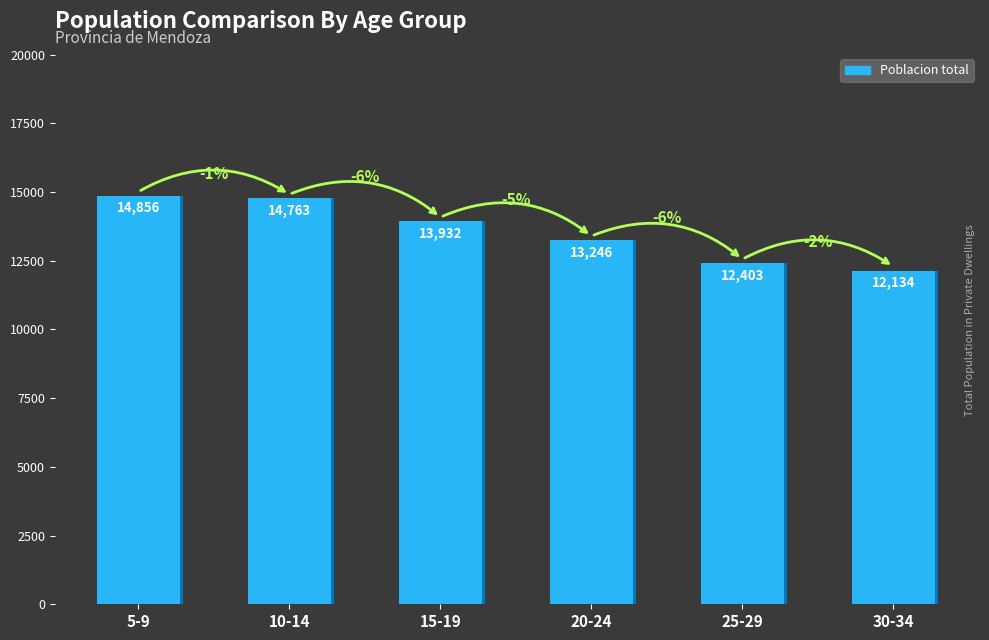

Which category has the lowest value across all series?

30-34